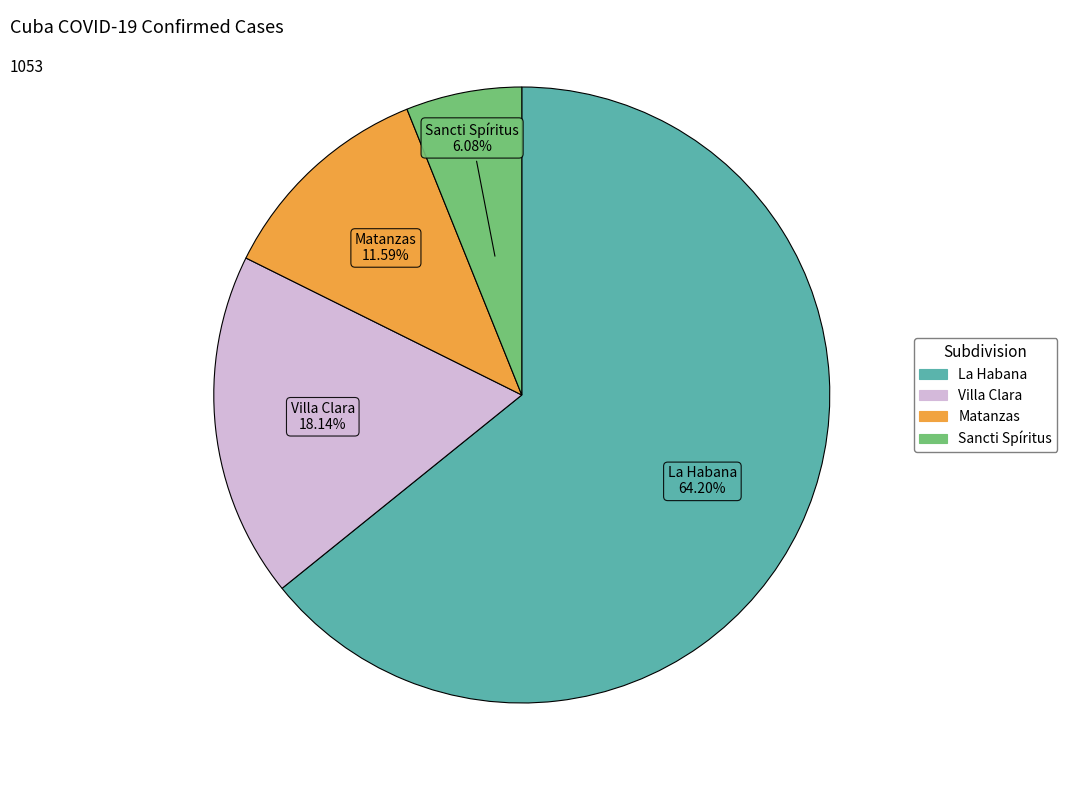

Approximately how many times larger is the value at Sancti Spíritus compared to La Habana?

0.1